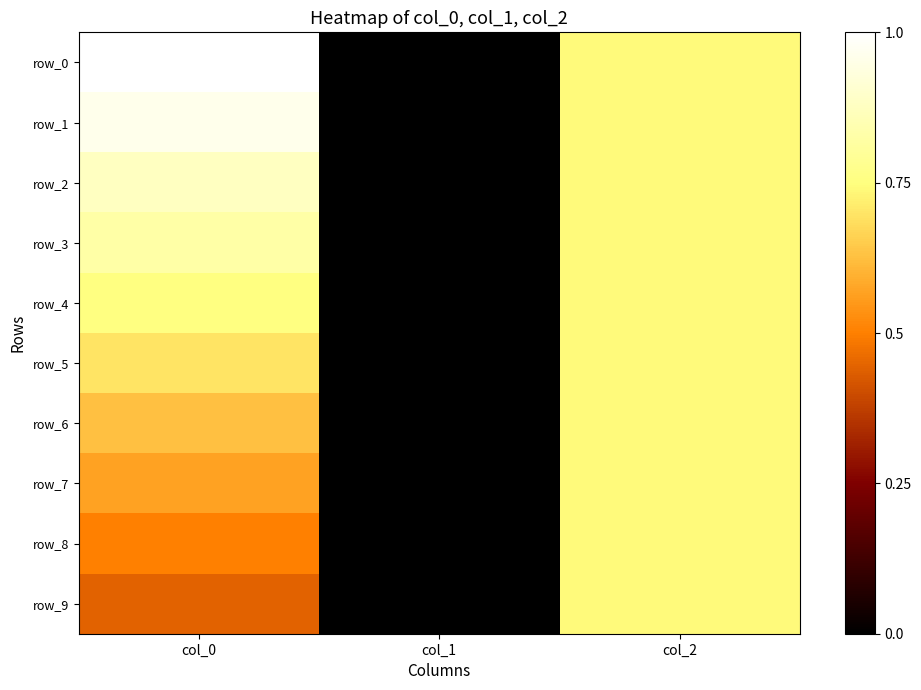

Is it true that row_2 equals -1.0 at col_1?

True